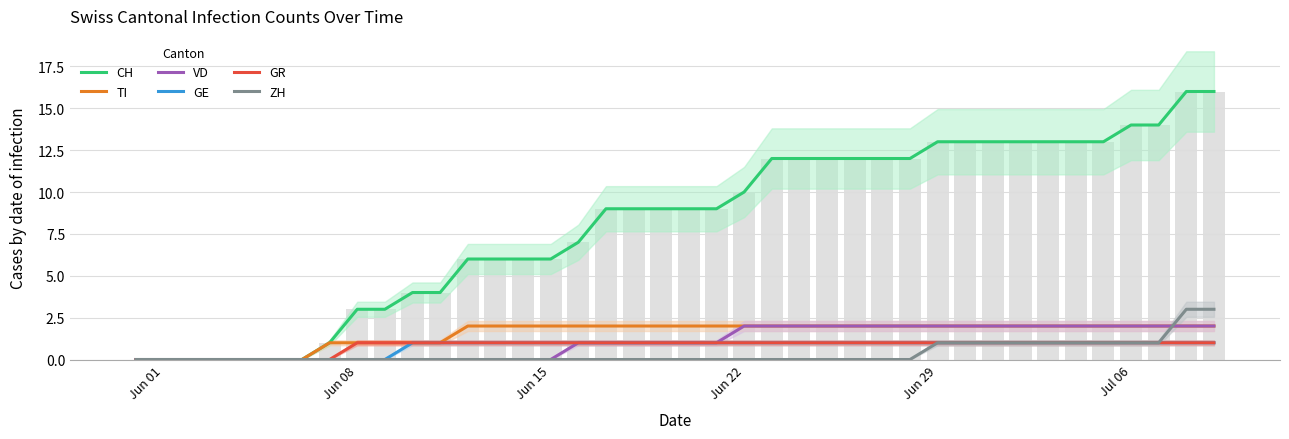

Are the bars grouped side by side (vs. stacked)?

Yes